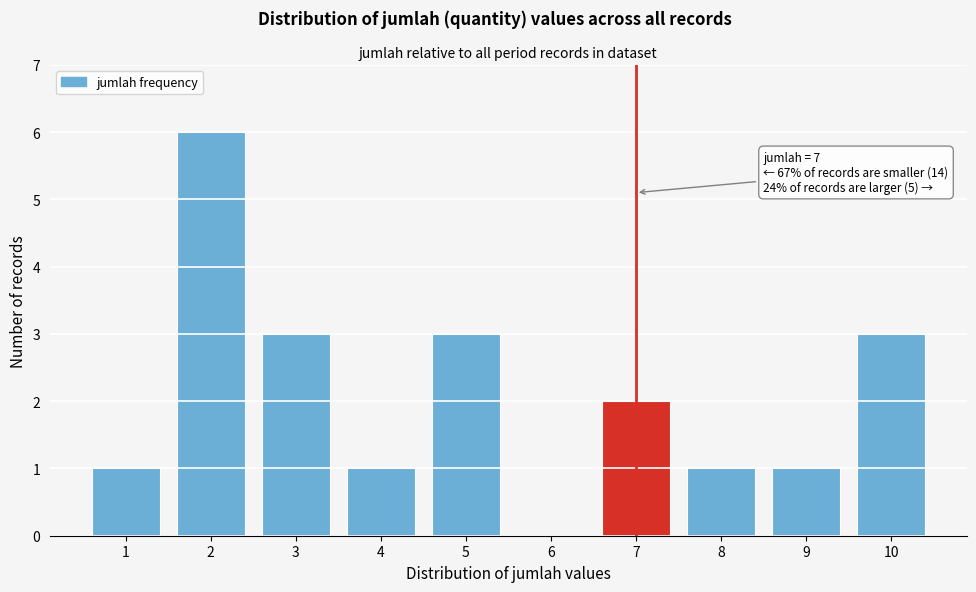

Which range on the x-axis has the tallest bar?

1.5 to 2.5